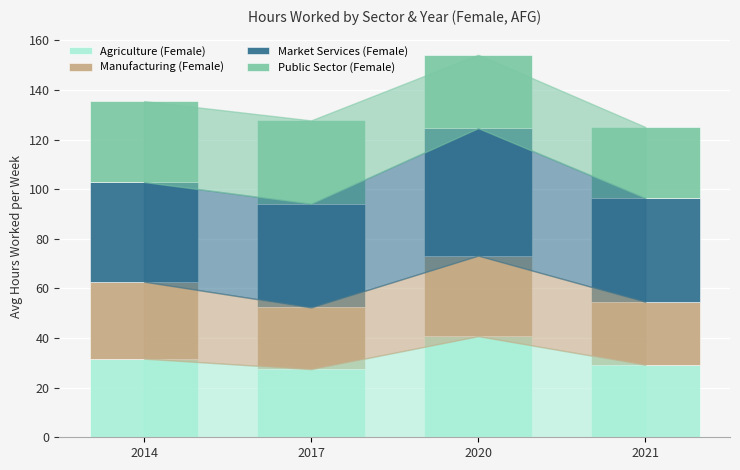

Reading left to right, transcribe the values for Agriculture (Female).

2014=31.7	2017=27.5	2020=40.8	2021=29.2